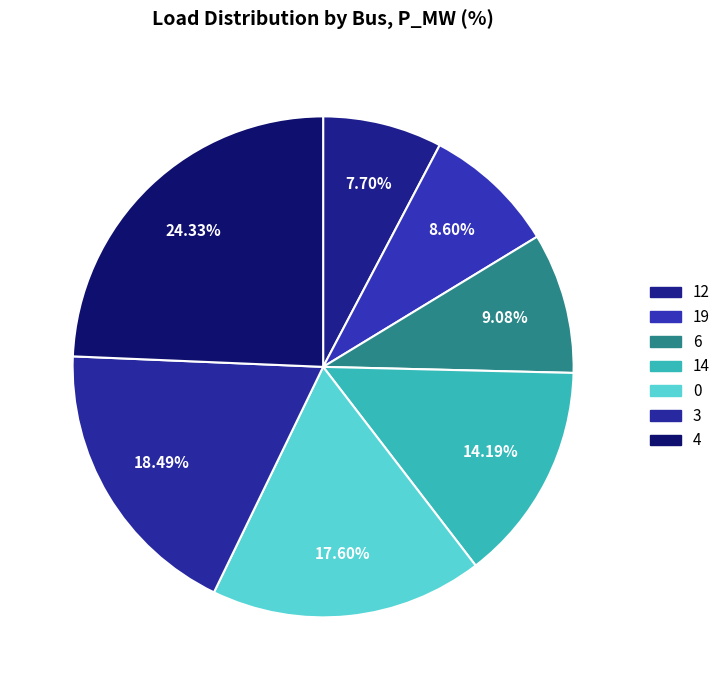

How many slices are in this pie chart?

7